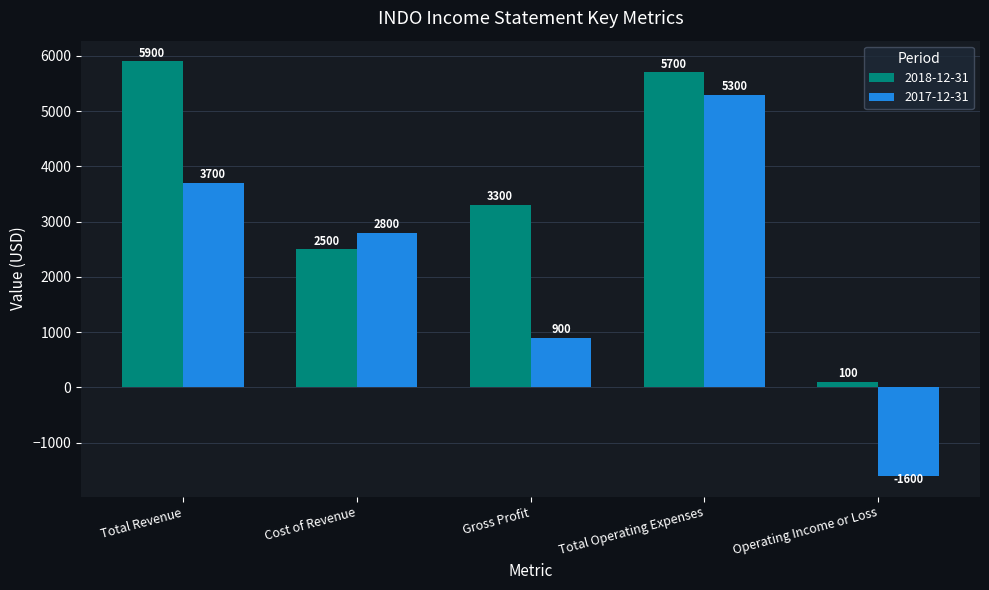

List the series in order of their peak value, highest first.

2018-12-31, 2017-12-31